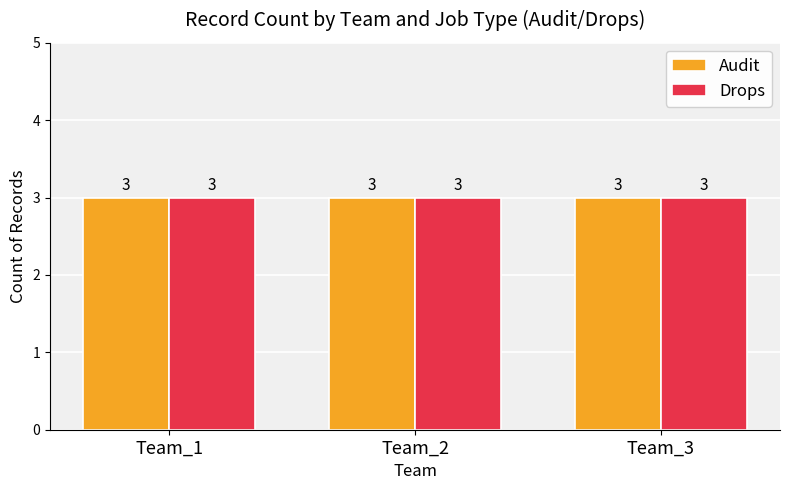

Rank the series by their maximum value, from lowest to highest.

Audit, Drops